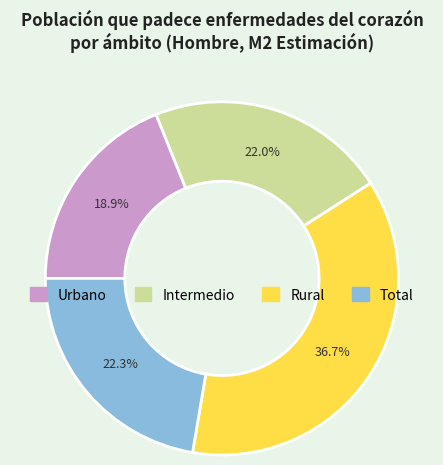

True or false: Rural accounts for 48% of the total.

False